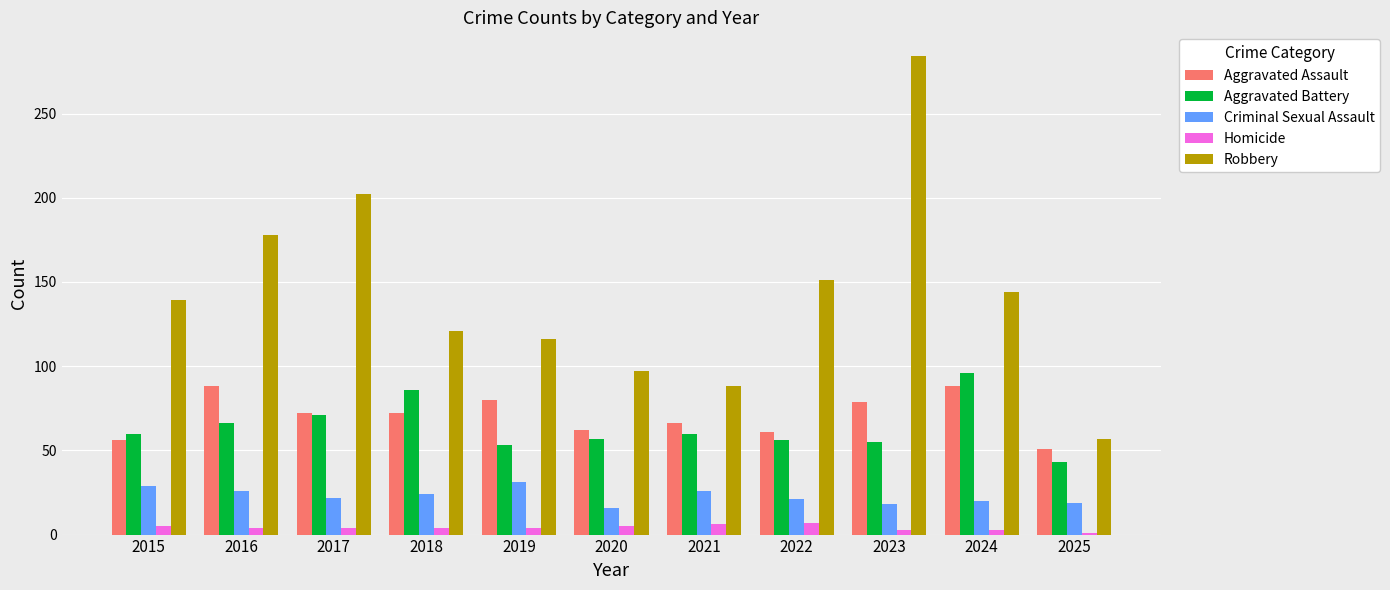

At how many categories does at least one series exceed 19?

11